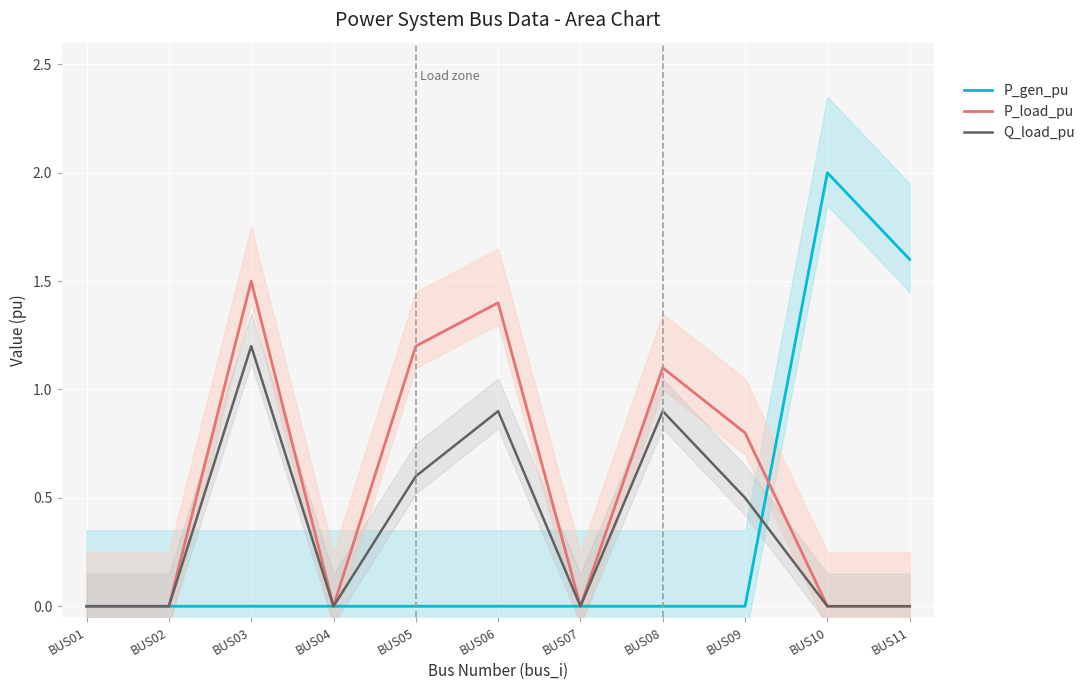

Rank the series by their maximum value, from lowest to highest.

Q_load_pu, P_load_pu, P_gen_pu